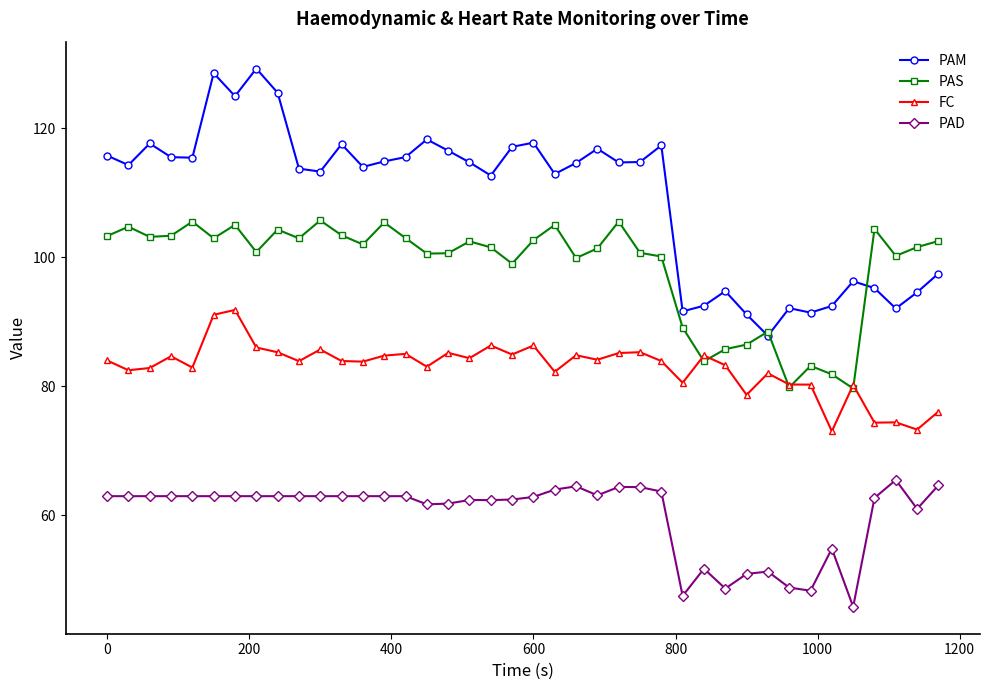

What is the difference between the maximum and minimum values in the FC series?

18.8